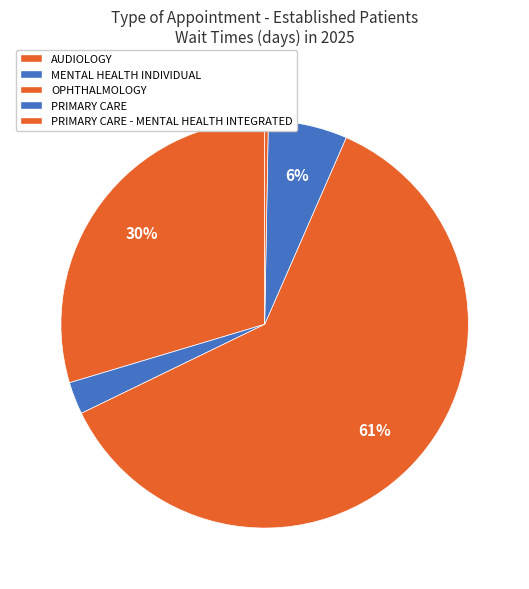

What is the total percentage of AUDIOLOGY and PRIMARY CARE?

35.9%